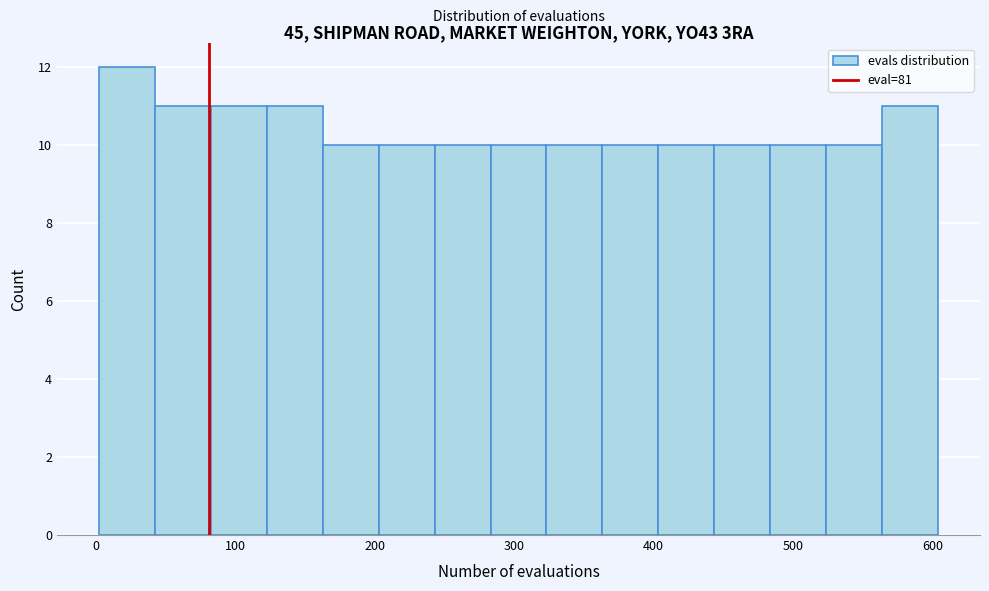

Reading left to right, list every bar in this chart as the range it spans on the x-axis followed by its height. Neither the bar edges nor the heights are printed on the chart, so give them approximately, as read against the axes.

0 to 40: 12
40 to 80: 11
80 to 120: 11
120 to 160: 11
160 to 200: 10
200 to 240: 10
240 to 280: 10
280 to 320: 10
320 to 360: 10
360 to 400: 10
400 to 440: 10
440 to 480: 10
480 to 520: 10
520 to 560: 10
560 to 600: 11